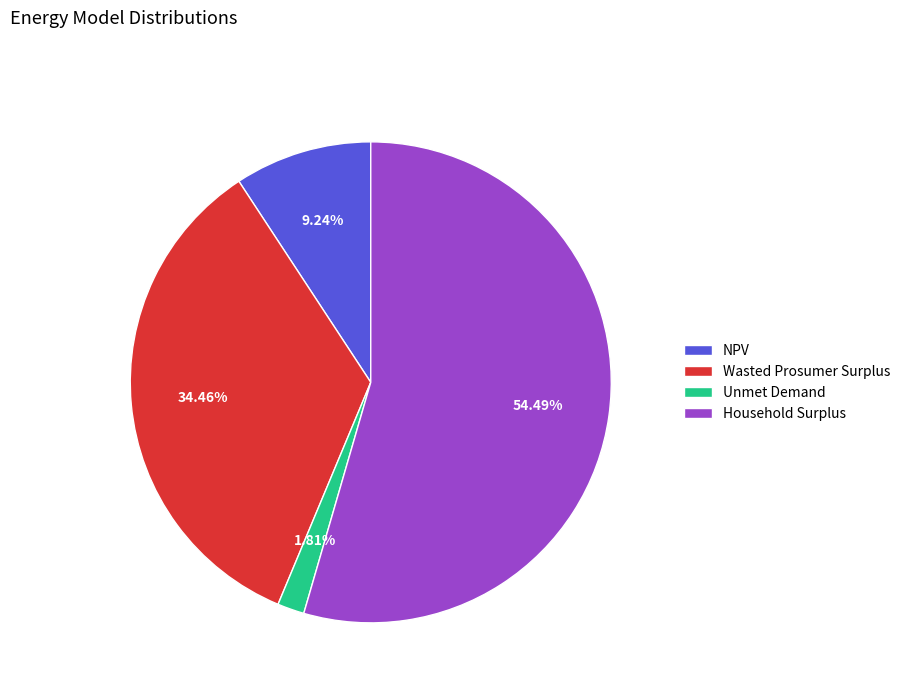

What is the largest slice in the pie chart?

Household Surplus